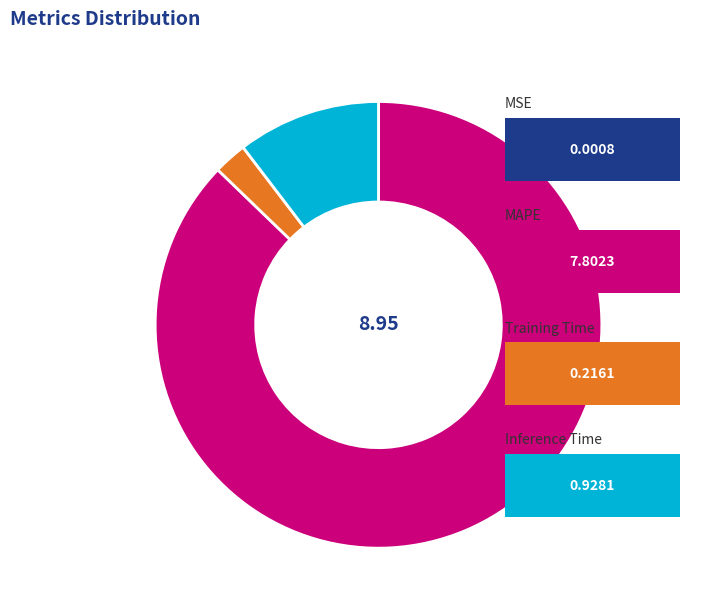

Is there any slice that represents more than half of the pie?

Yes